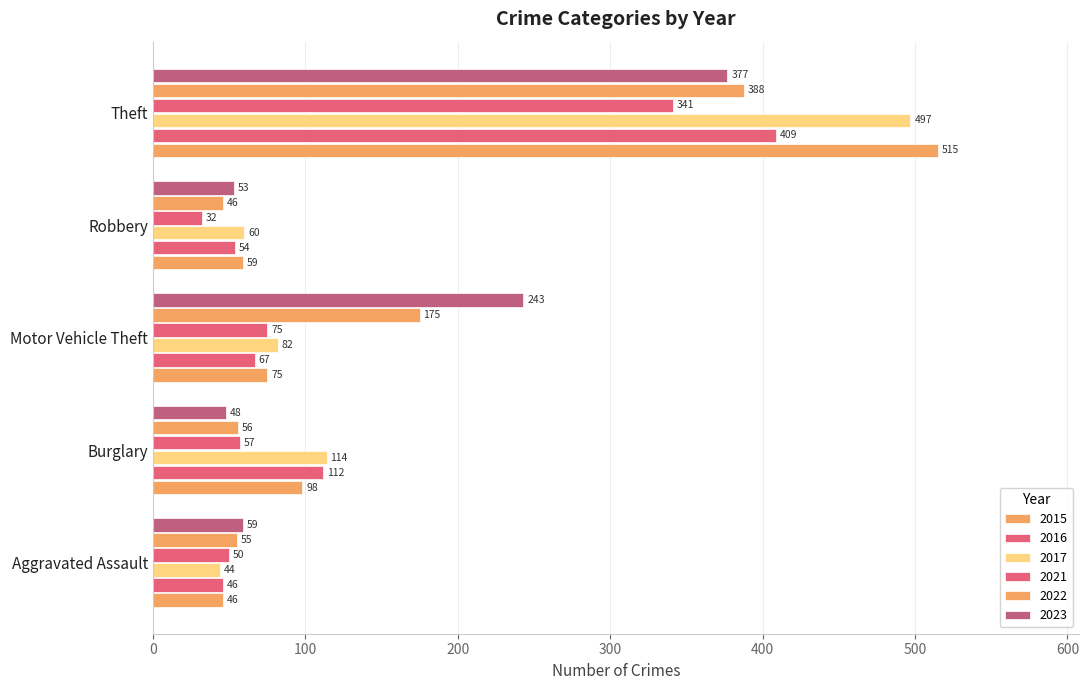

Is the value of 2015 at Motor Vehicle Theft greater than the value of 2016 at Motor Vehicle Theft?

Yes